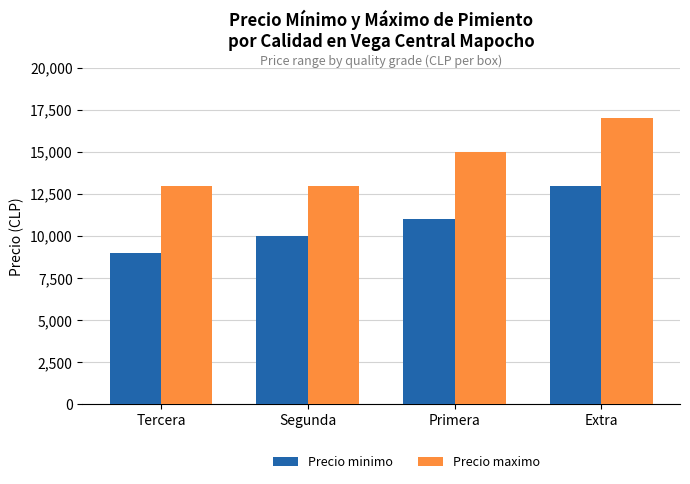

List the series in order of their peak value, highest first.

Precio maximo, Precio minimo